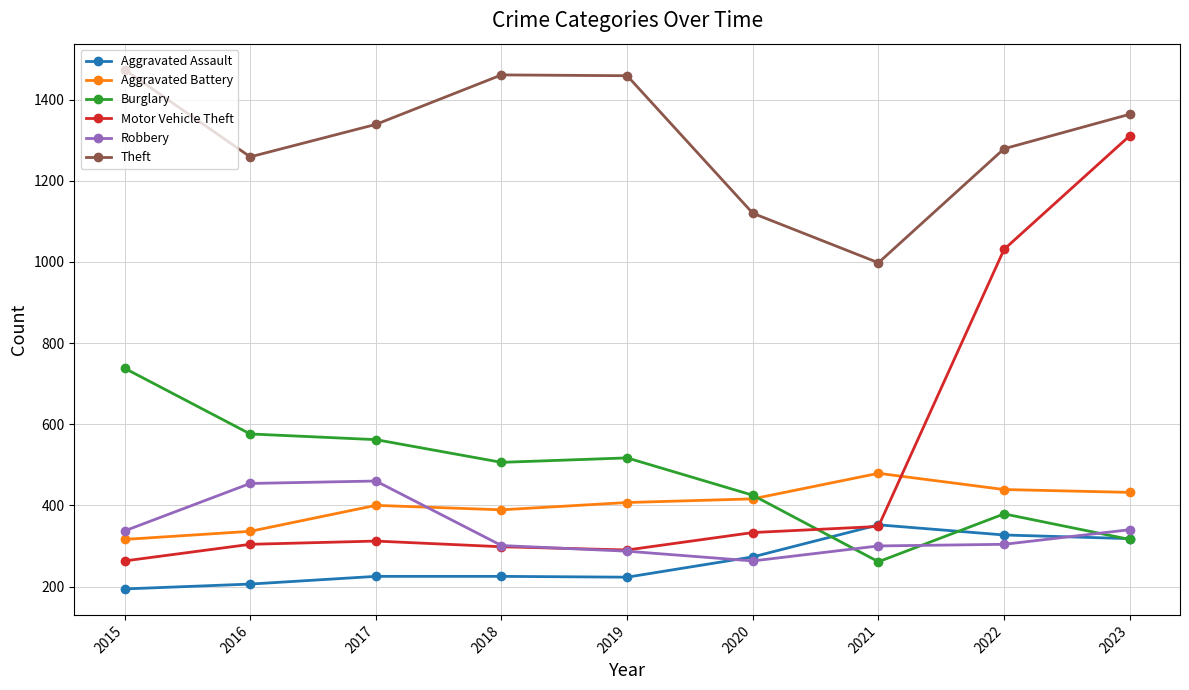

How many series are shown in this chart?

6